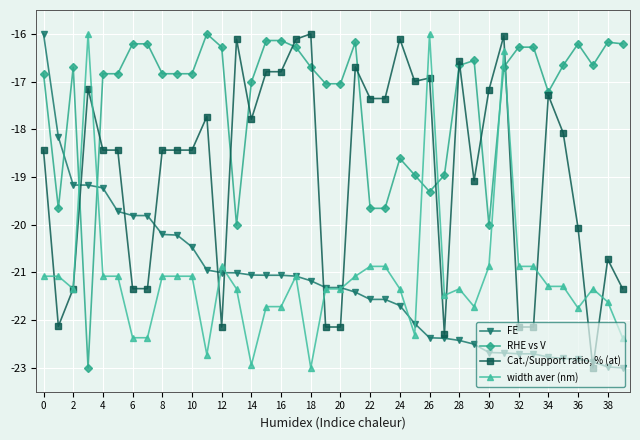

Which series has the largest total across all categories?

RHE vs V